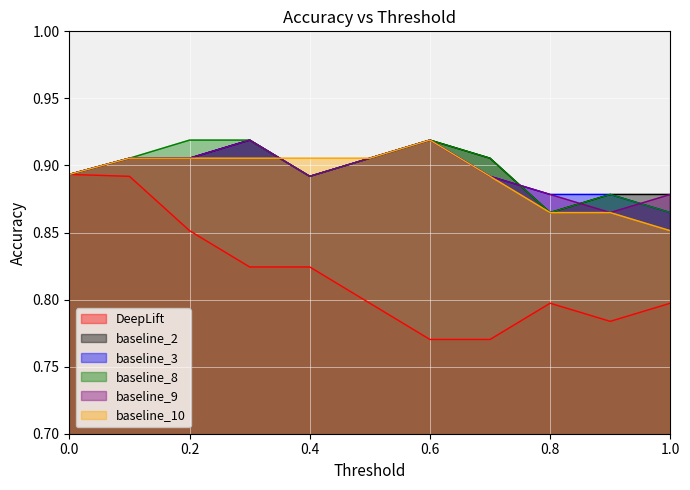

Rank the categories by baseline_10 value from highest to lowest.

0.6, 0.1, 0.2, 0.3, 0.4, 0.5, 0.0, 0.7, 0.8, 0.9, 1.0